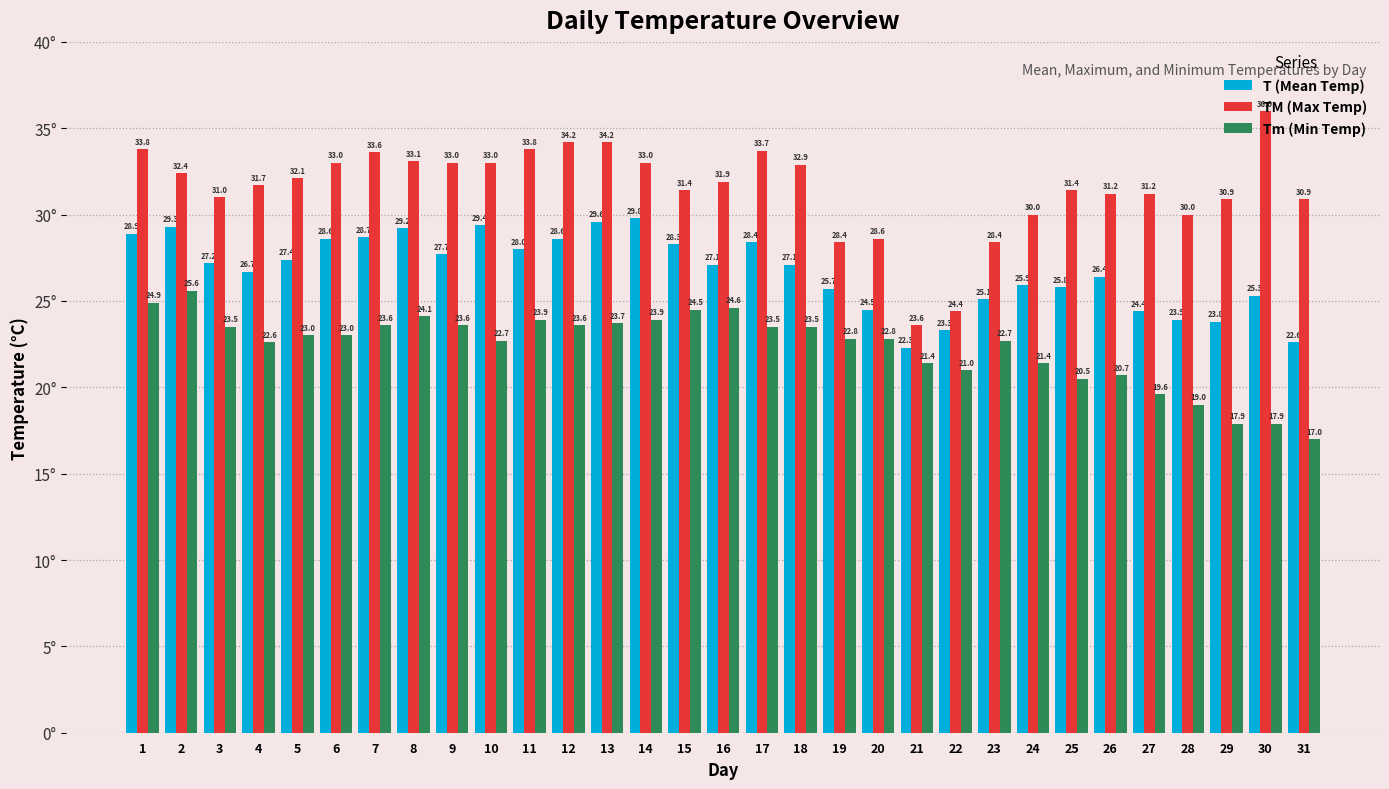

At which category does the chart reach its minimum across all series?

31